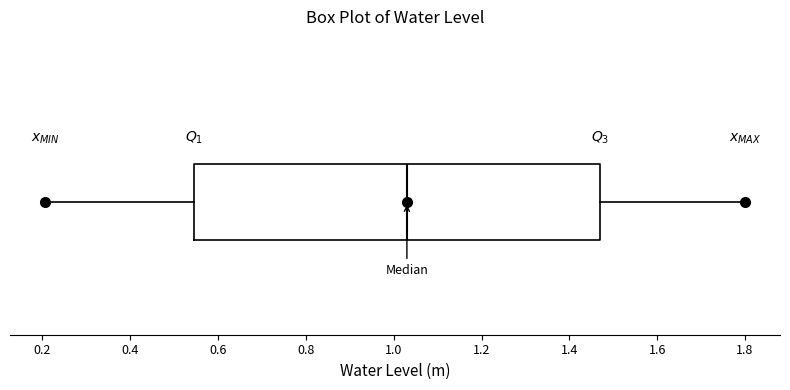

Where does the left whisker of the box end on the x-axis? The values are not printed on the chart, so give them approximately, as read against the axis.

0.20